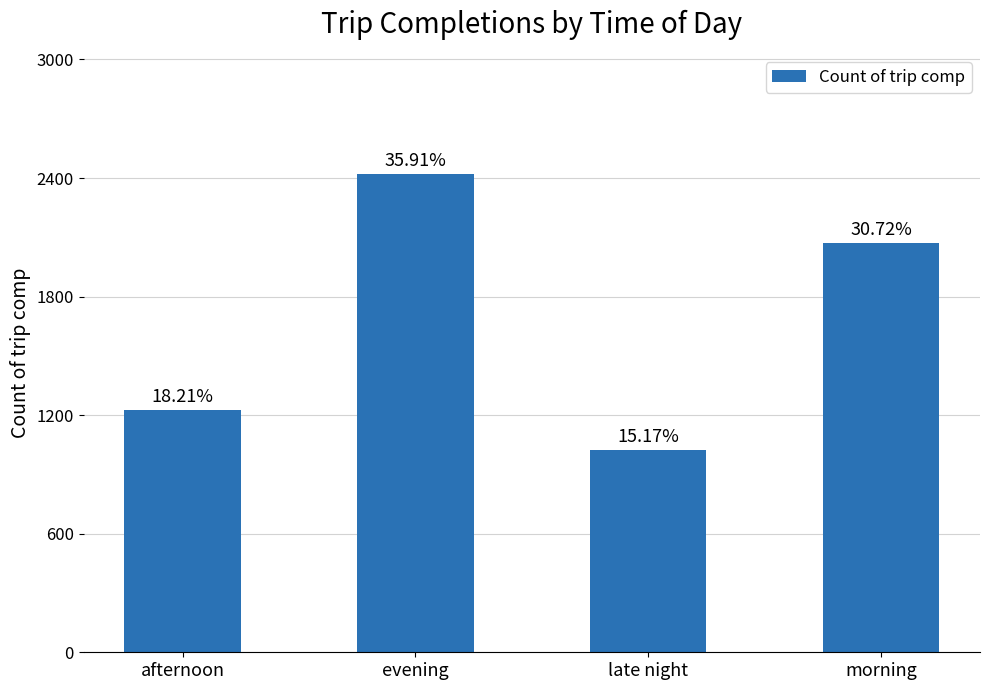

Which label corresponds to the largest value in the chart?

evening